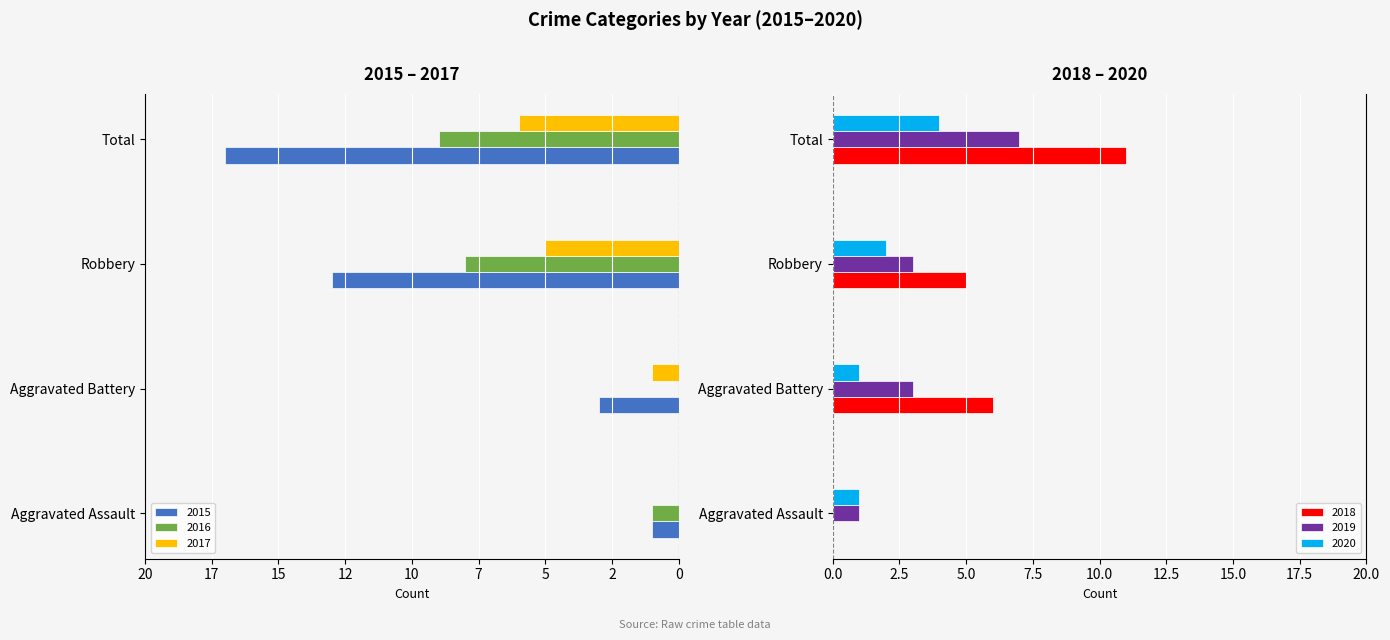

Is the value of 2017 at Aggravated Battery greater than the value of 2019 at Total?

No